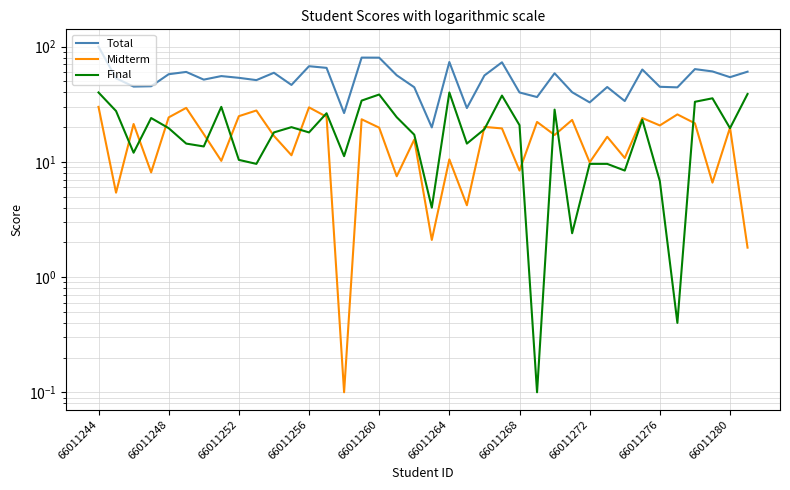

The Final series shows 0.1 at 25. True or false?

True